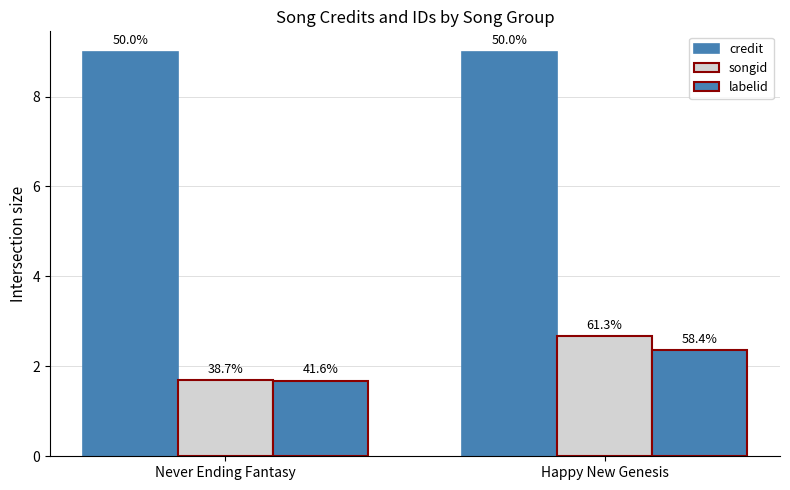

What is the difference between the maximum and minimum values in the labelid series?

0.7